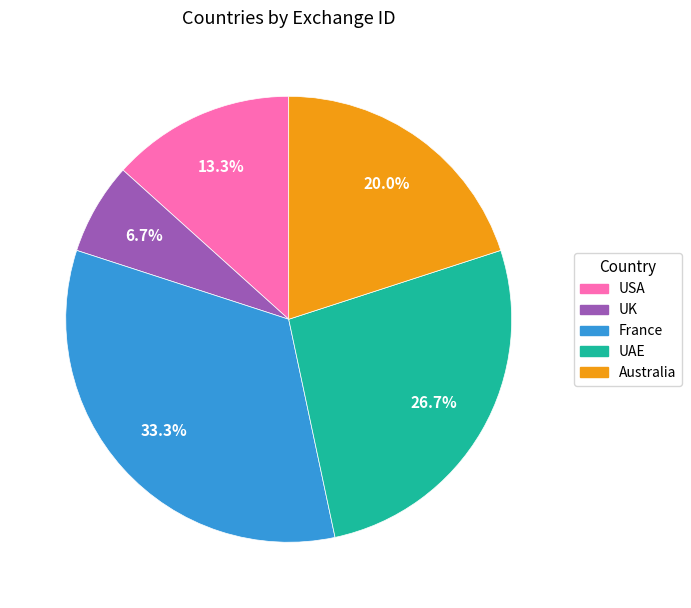

Count the number of slices in the pie.

5